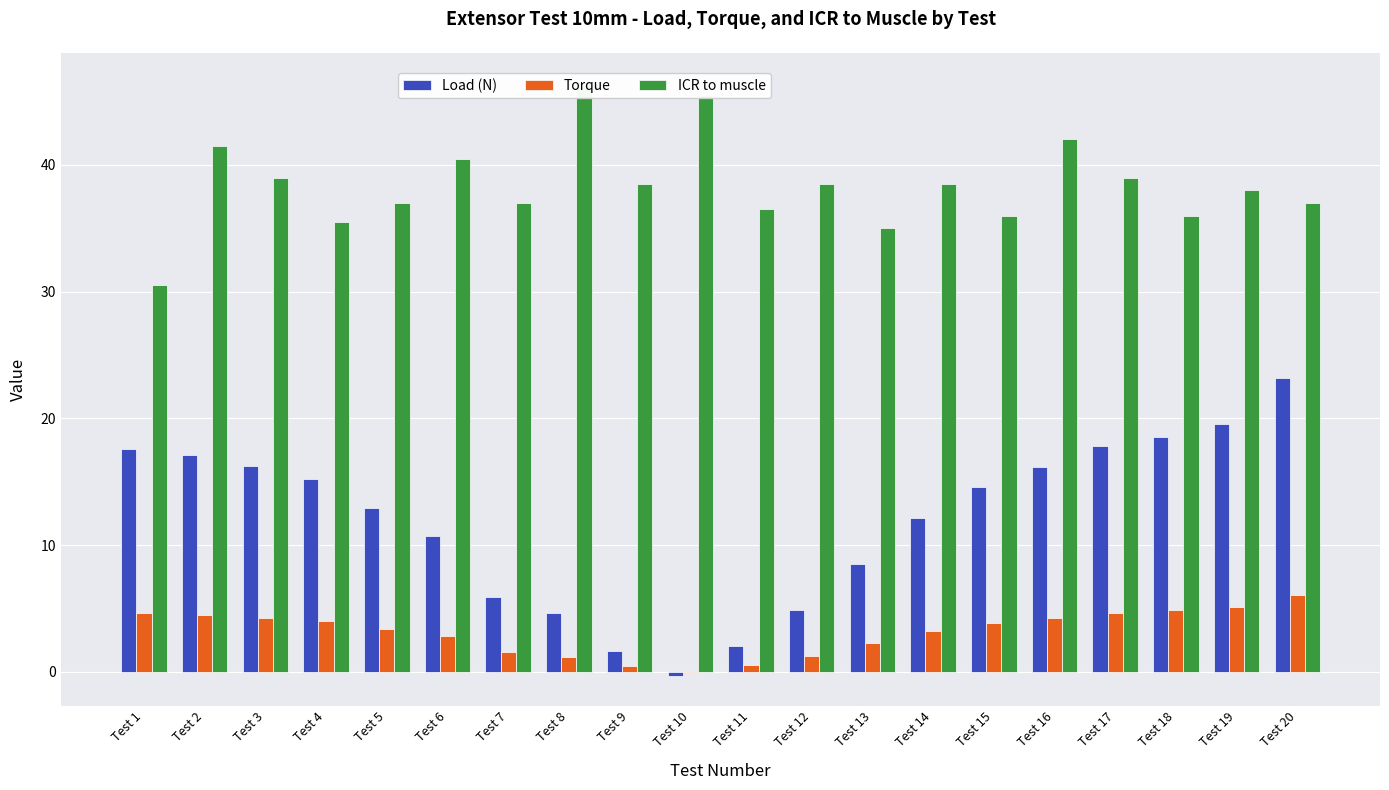

What is the sum of the ICR to muscle values at Test 14 and Test 12?

77.0